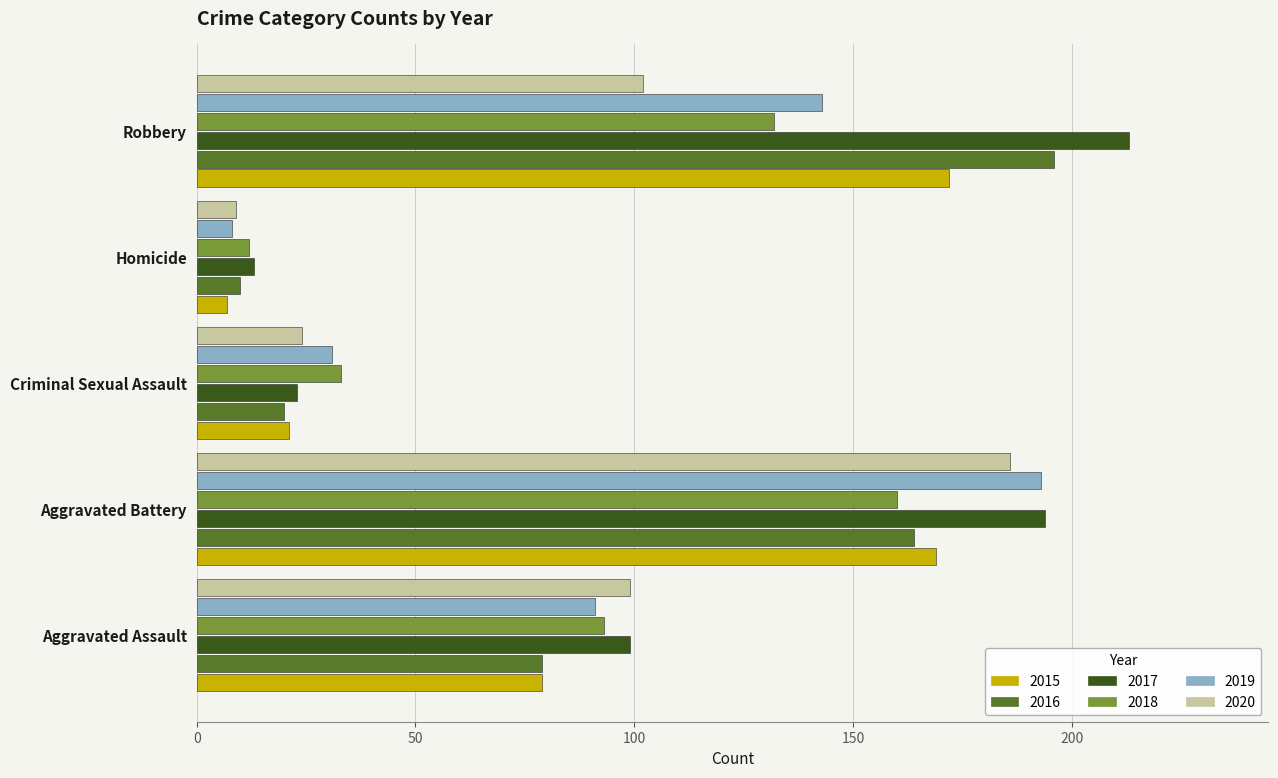

Count the number of categories in the chart.

5